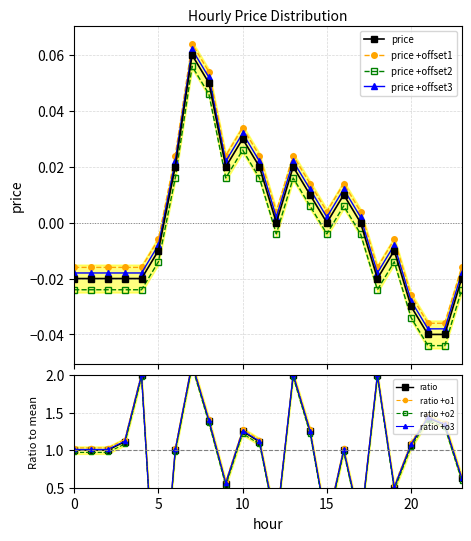

Where is the data nearest to the value 0?

12